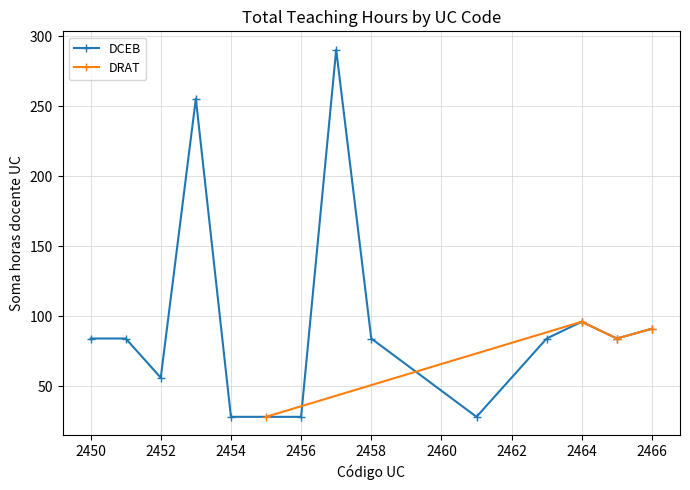

The value of DCEB at 2450 is 84.0. True or false?

True